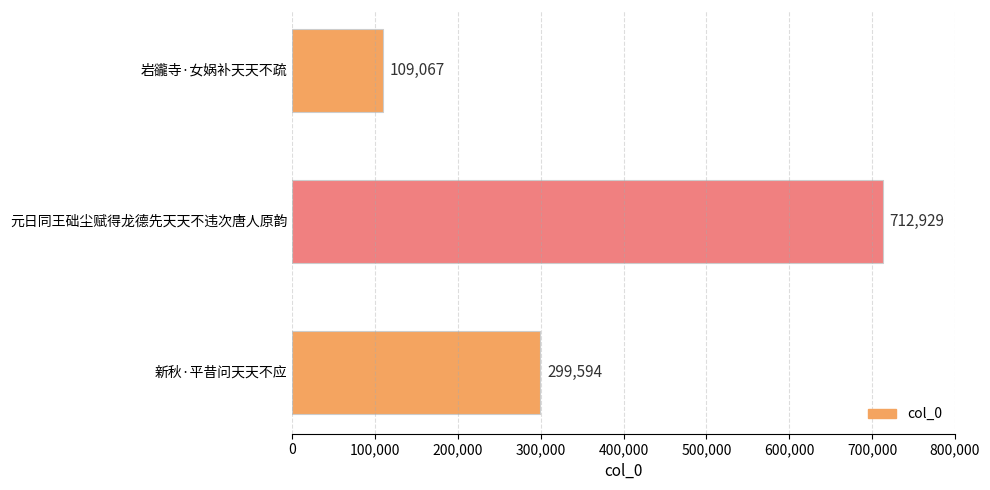

The value at 新秋·平昔问天天不应 is 299594. True or false?

True